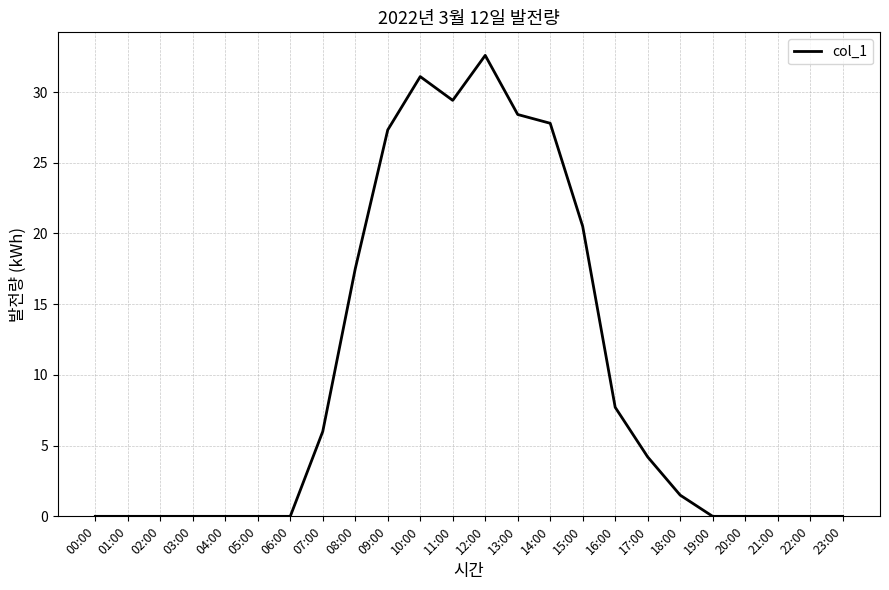

What is the average value?

9.8